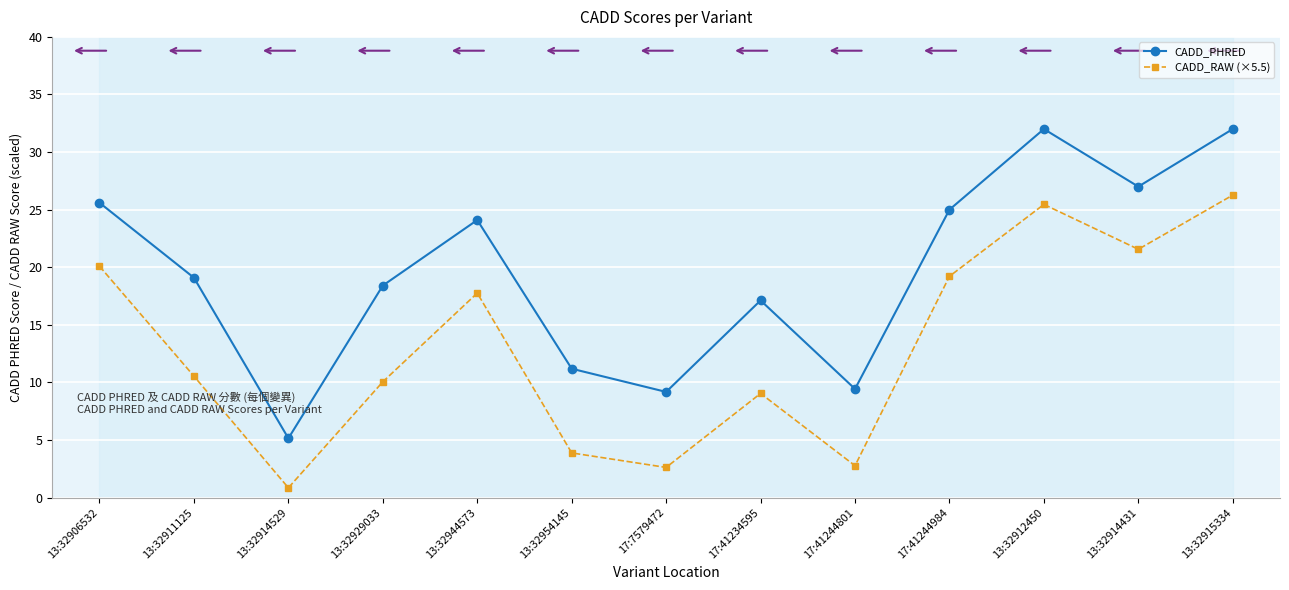

At which label is CADD_PHRED closest to 18?

13:32929033